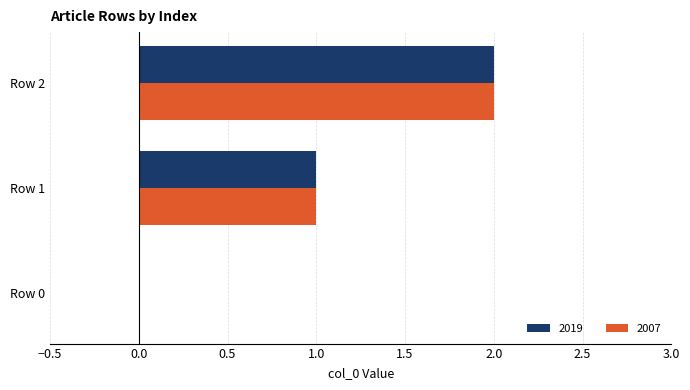

What is the sum of all 2007 values?

3